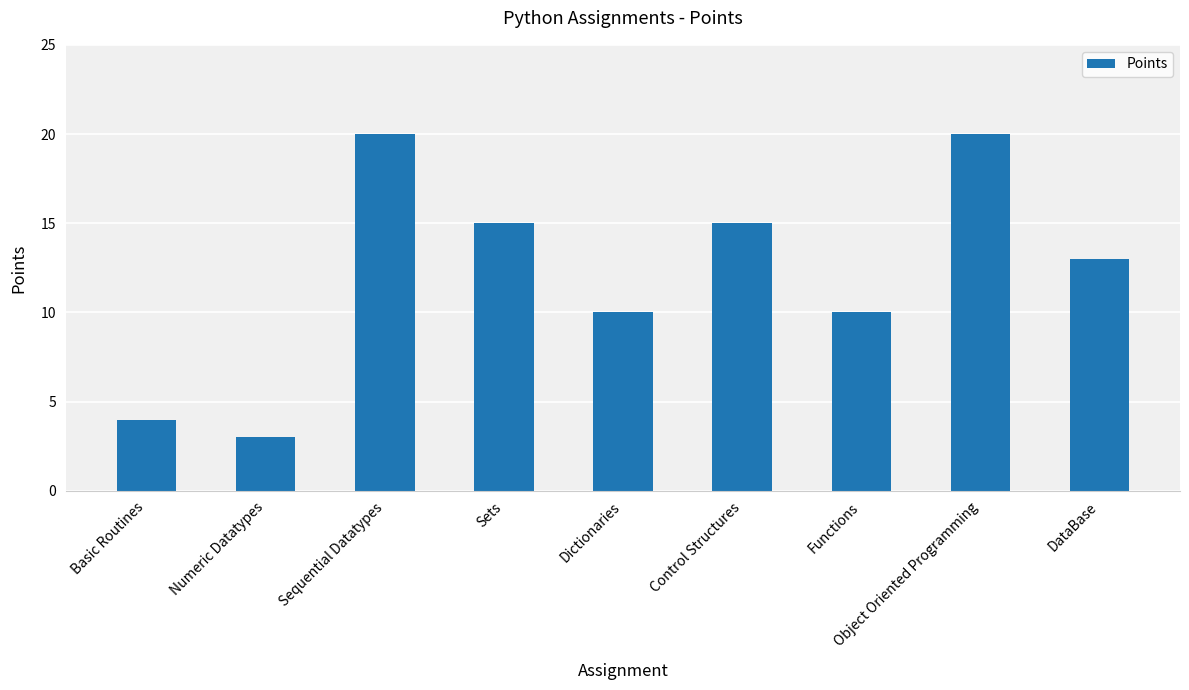

What is the change in value from Basic Routines to Functions?

+6